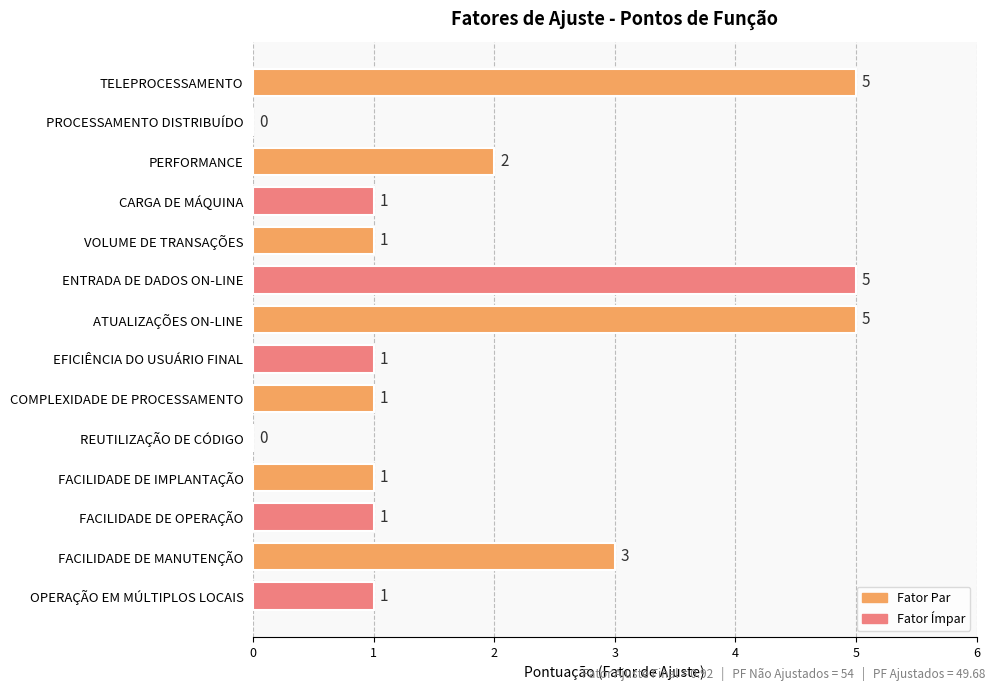

What is the sum of the values at ENTRADA DE DADOS ON-LINE and CARGA DE MÁQUINA?

6